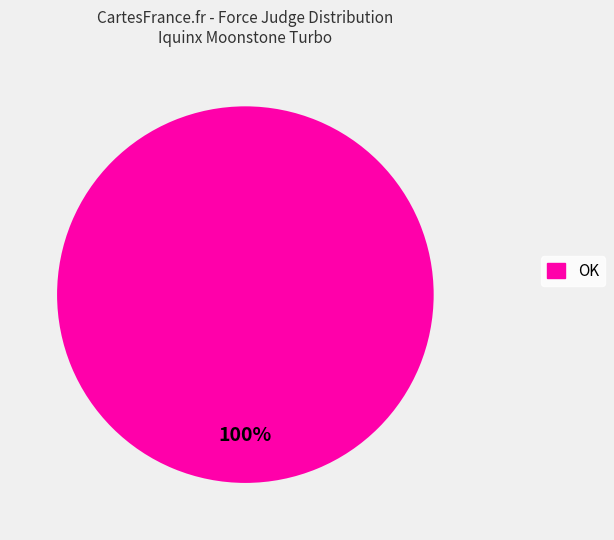

Does any single category account for the majority?

Yes